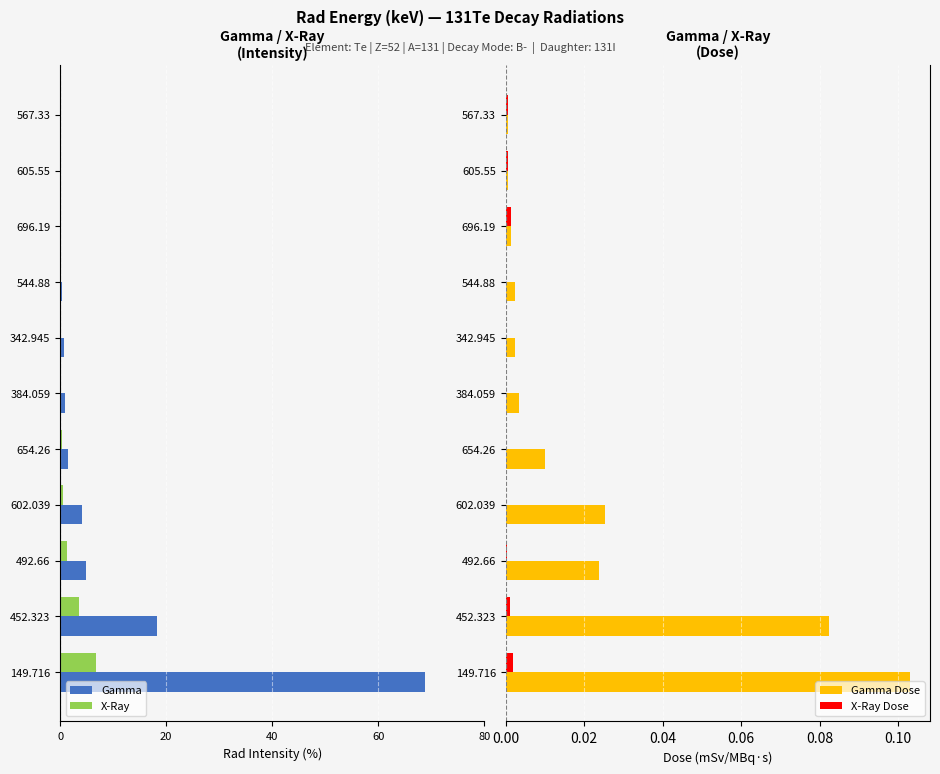

The value of X-Ray Dose at 605.55 is 0.0. True or false?

True